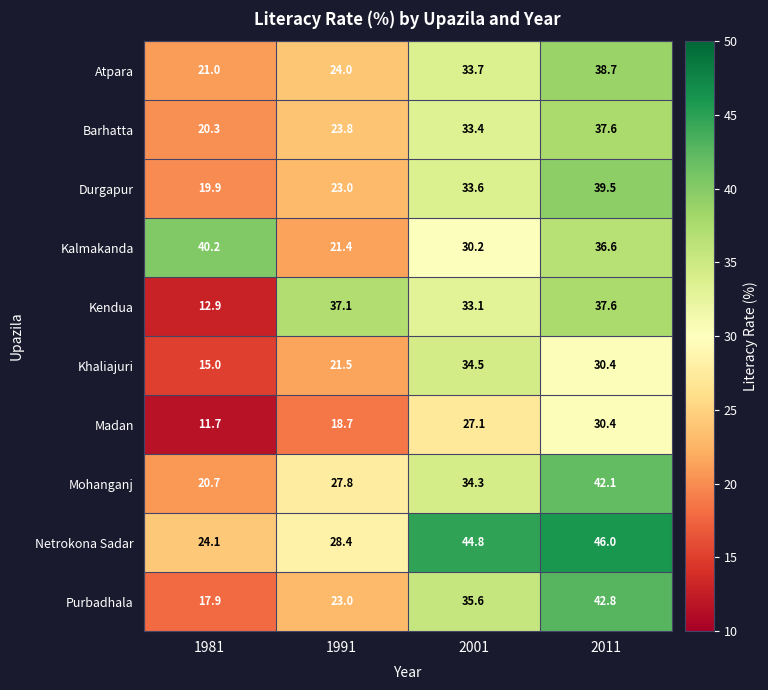

At which category does the chart reach its minimum across all series?

1981